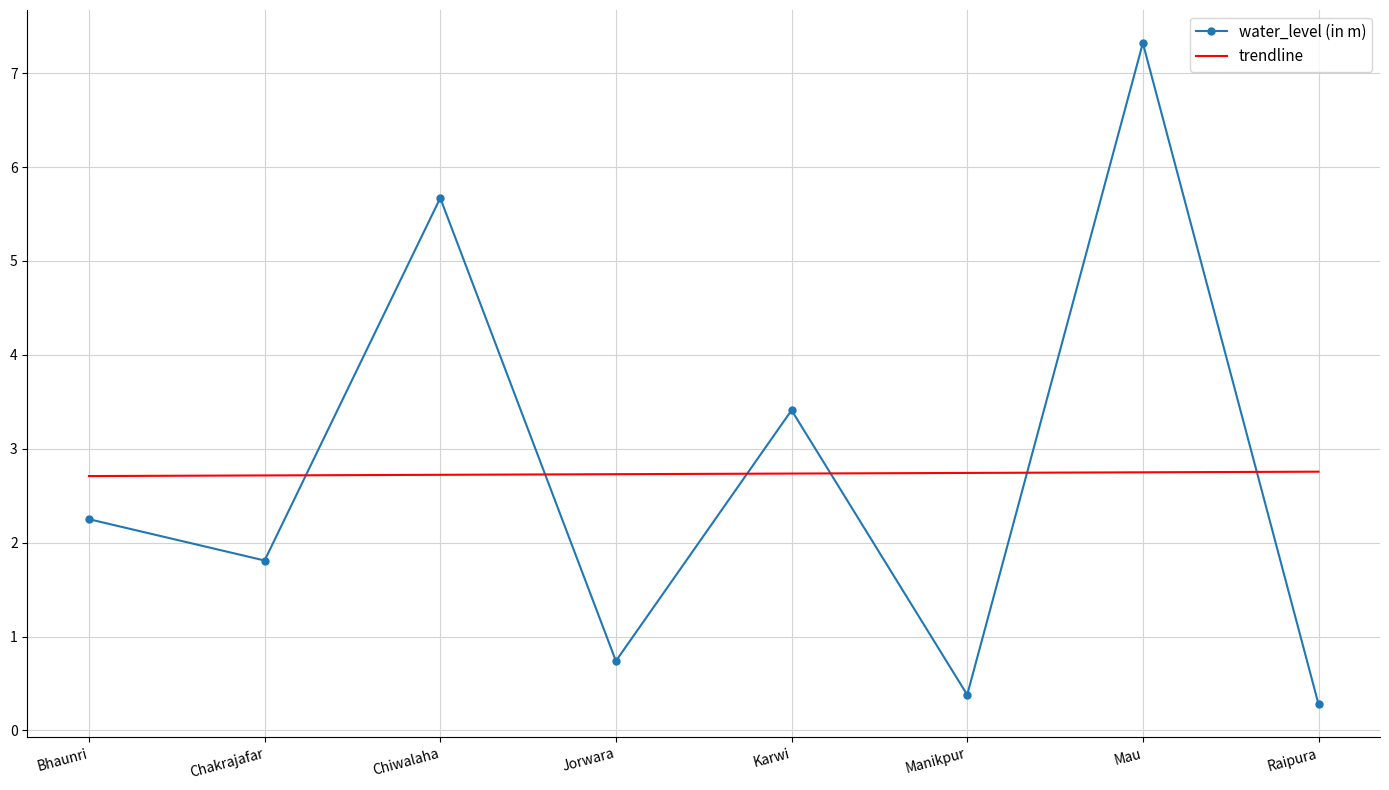

What is the minimum value shown in the chart?

0.3